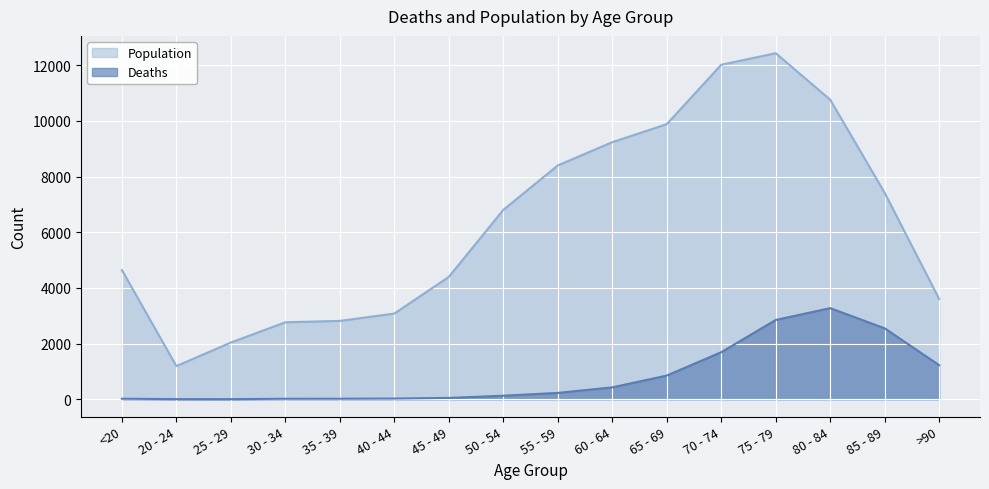

The value of Population at 75 - 79 is 4051. True or false?

False